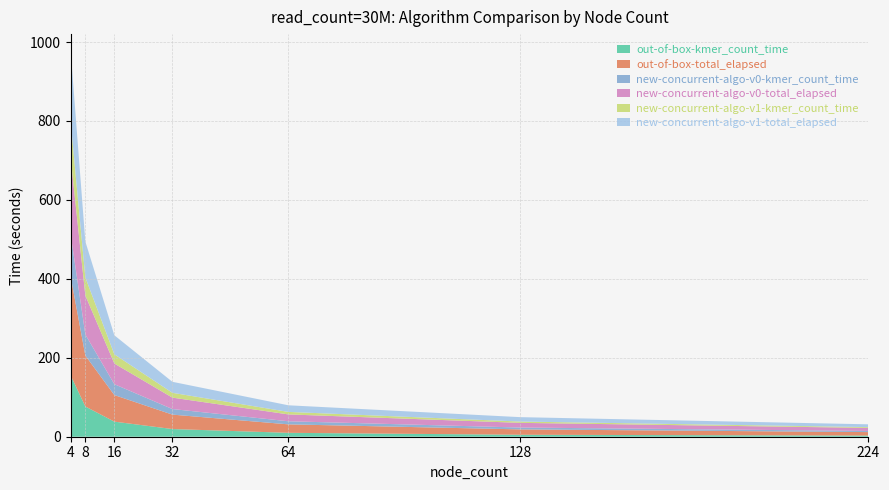

Reading right to left, what are all the values shown in this chart?

out-of-box-kmer_count_time: 224=2.9	128=5.0	64=9.9	32=19.5	16=38.2	8=76.6	4=154.5
out-of-box-total_elapsed: 224=8.8	128=13.6	64=21.4	32=36.5	16=67.3	8=129.0	4=248.9
new-concurrent-algo-v0-kmer_count_time: 224=2.9	128=4.7	64=7.8	32=14.1	16=27.5	8=53.3	4=105.9
new-concurrent-algo-v0-total_elapsed: 224=7.7	128=11.9	64=17.4	32=28.9	16=52.4	8=98.9	4=193.1
new-concurrent-algo-v1-kmer_count_time: 224=2.0	128=3.3	64=6.3	32=12.2	16=23.3	8=45.7	4=90.8
new-concurrent-algo-v1-total_elapsed: 224=7.1	128=11.1	64=16.8	32=27.9	16=48.2	8=91.1	4=178.3